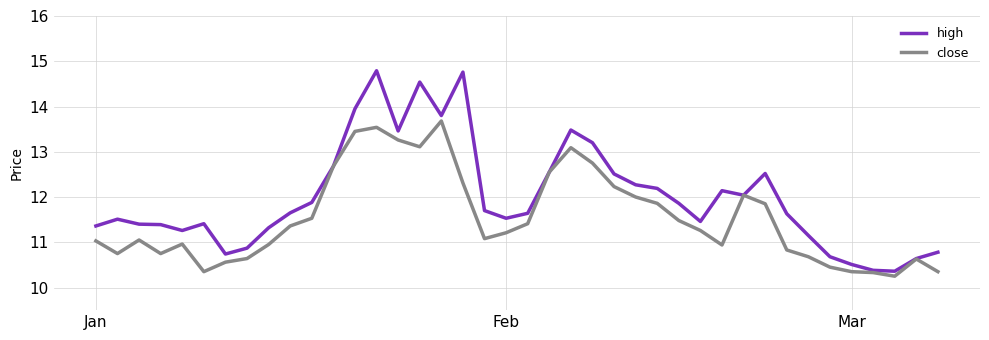

What is the greatest value displayed?

14.8